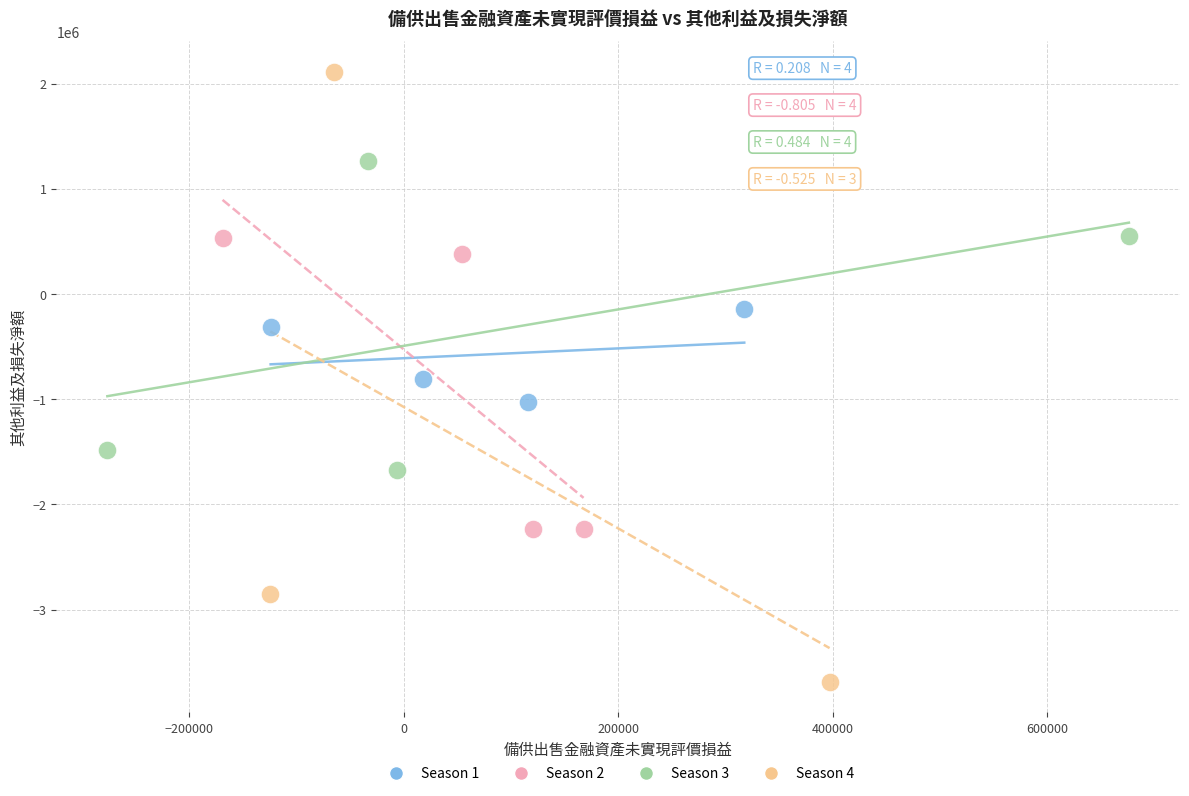

Which series contains the lowest Y value?

Season 4